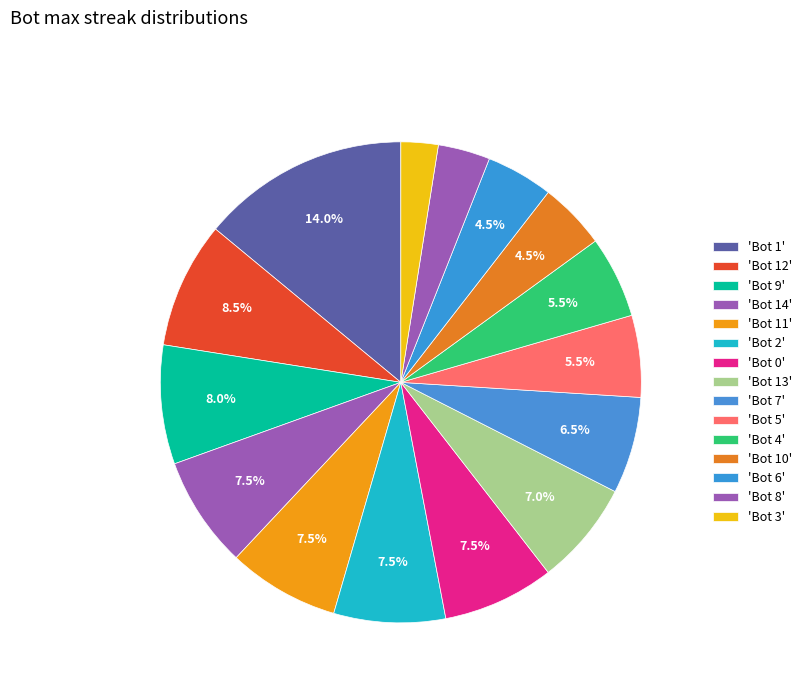

Count the number of slices in the pie.

15